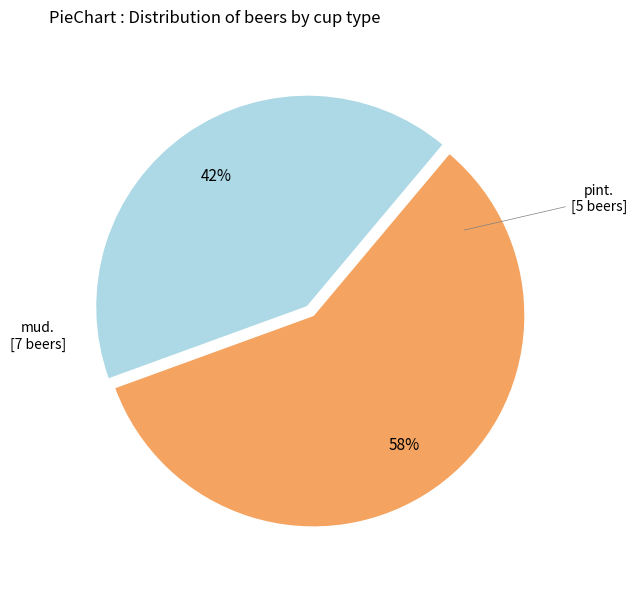

Does any single category account for the majority?

Yes